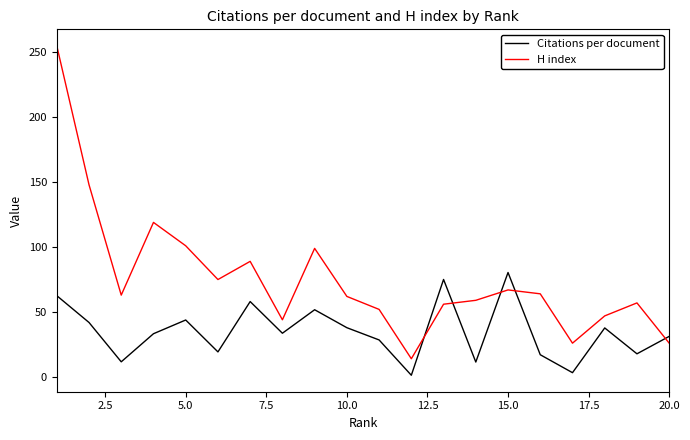

List the series in order of their peak value, highest first.

H index, Citations per document